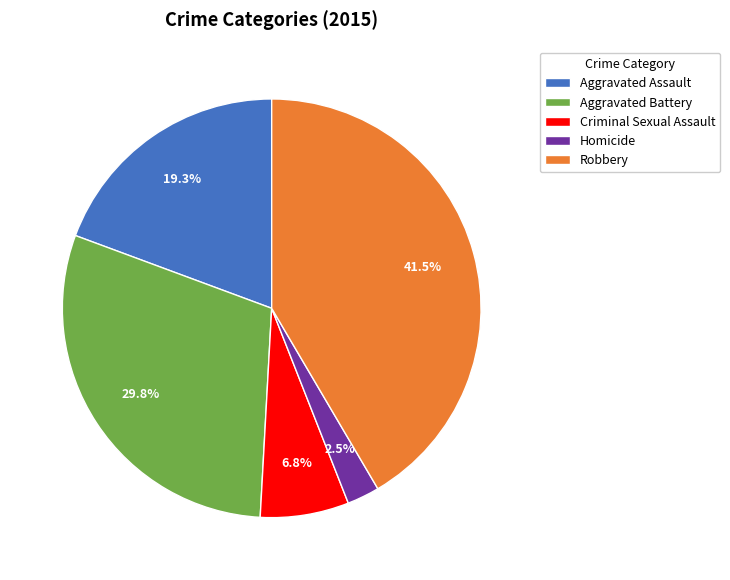

To the nearest percent, what percentage of the pie is Aggravated Battery?

30%